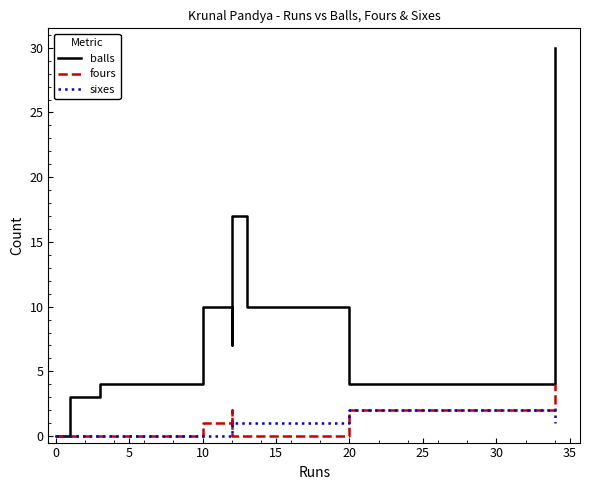

How many lines are shown in the chart?

3